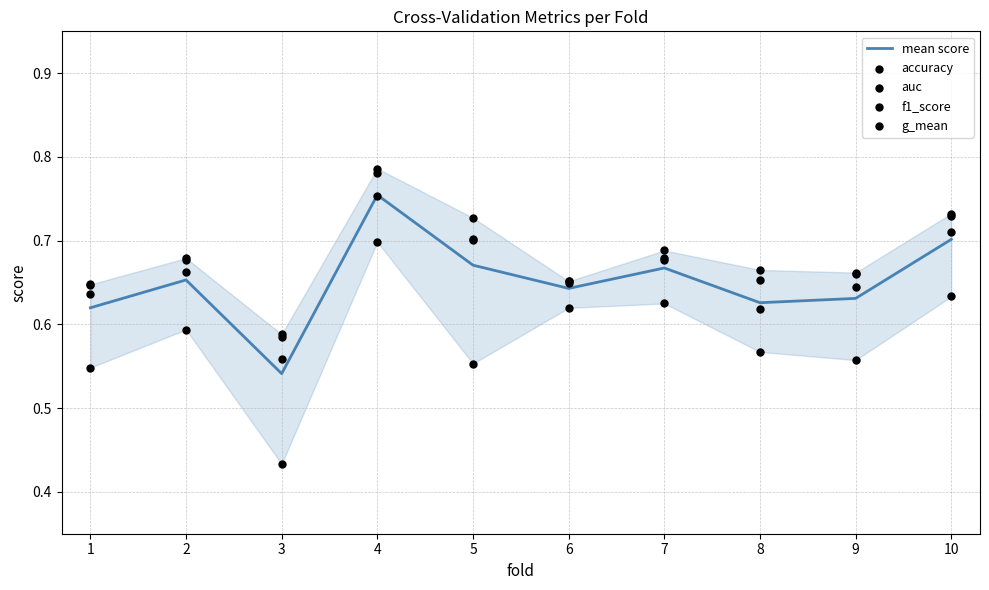

At which category is the sum across all series the highest?

4